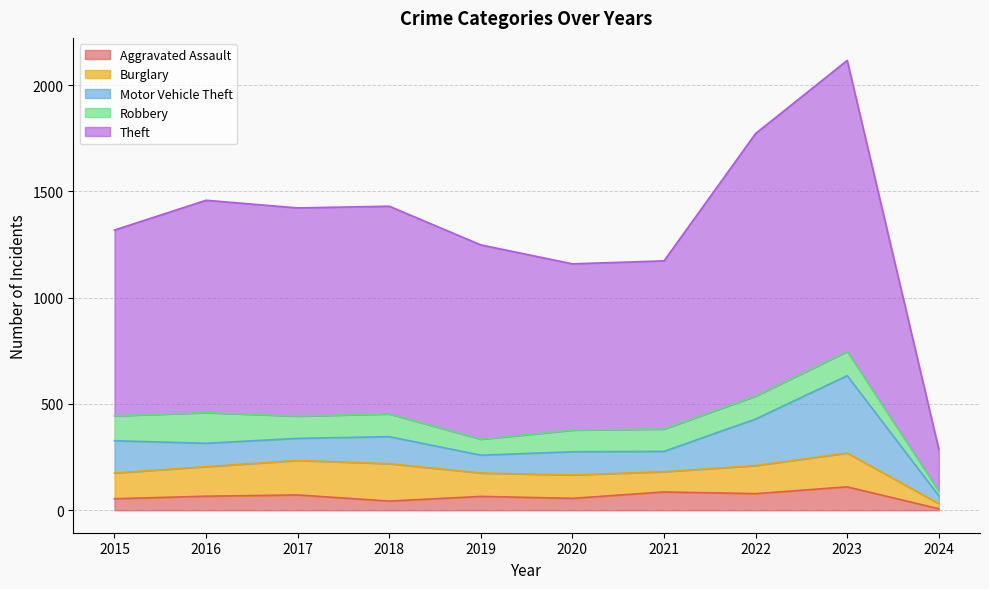

Reading right to left, list all the values displayed in this chart.

Aggravated Assault: 7	110	78	86	56	65	43	72	66	54
Burglary: 24	159	132	95	110	110	176	162	139	121
Motor Vehicle Theft: 37	364	219	96	109	84	127	104	110	152
Robbery: 22	114	108	105	102	75	107	105	144	117
Theft: 197	1369	1235	791	782	914	977	979	999	874